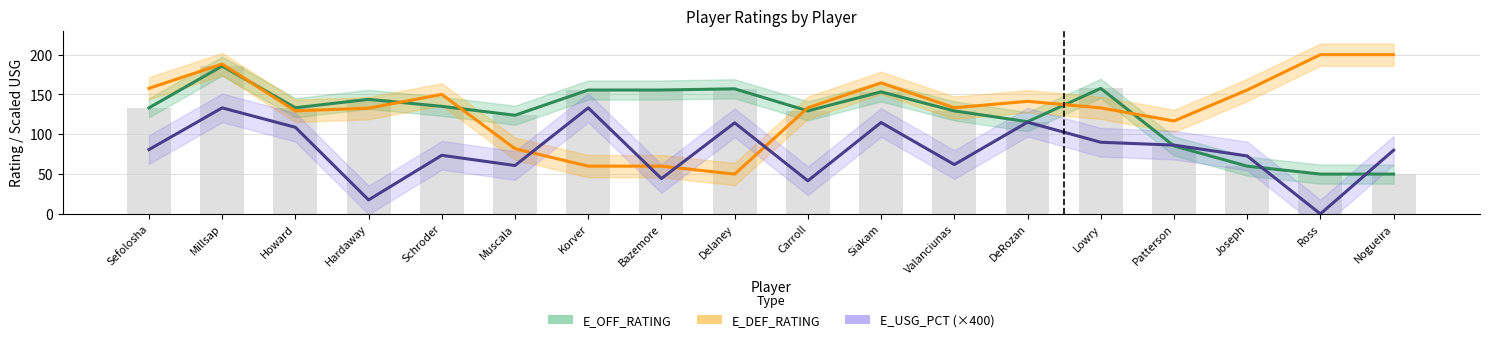

Rank the series at Ross from highest to lowest value.

E_DEF_RATING, E_OFF_RATING, E_USG_PCT (×400)